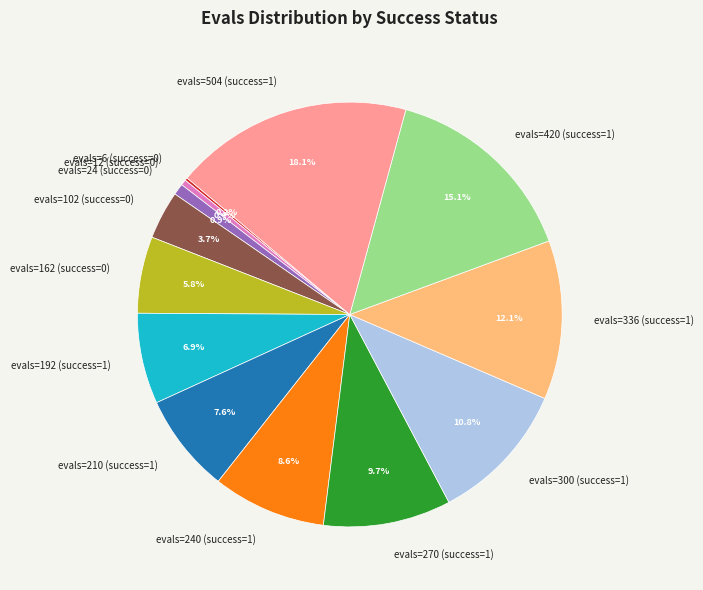

Is the sum of evals=504 (success=1) and evals=162 (success=0) greater than half?

No